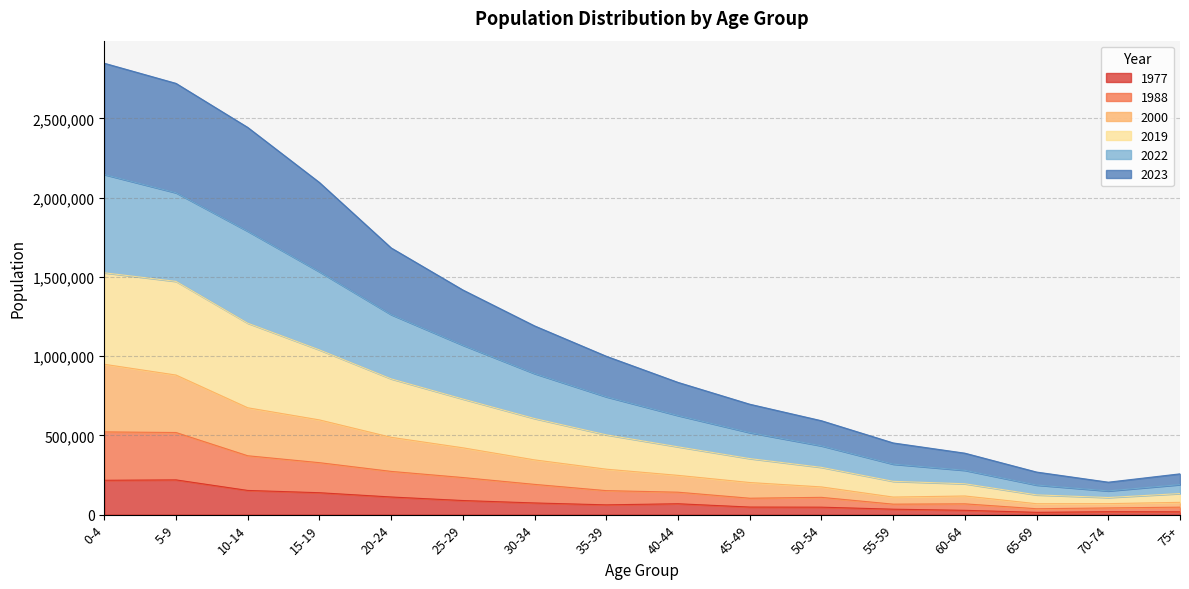

What are all the series names shown in the legend?

1977, 1988, 2000, 2019, 2022, 2023